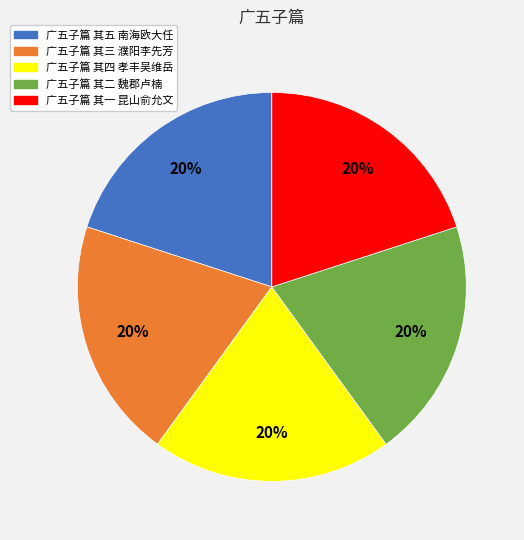

The 广五子篇 其二 魏郡卢楠 slice represents 15% of the pie. True or false?

False